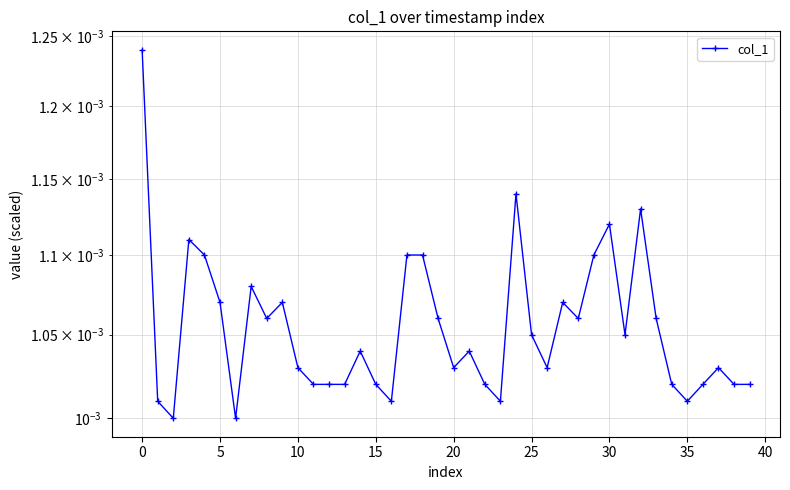

What is the label of the 30th point from the left?

29